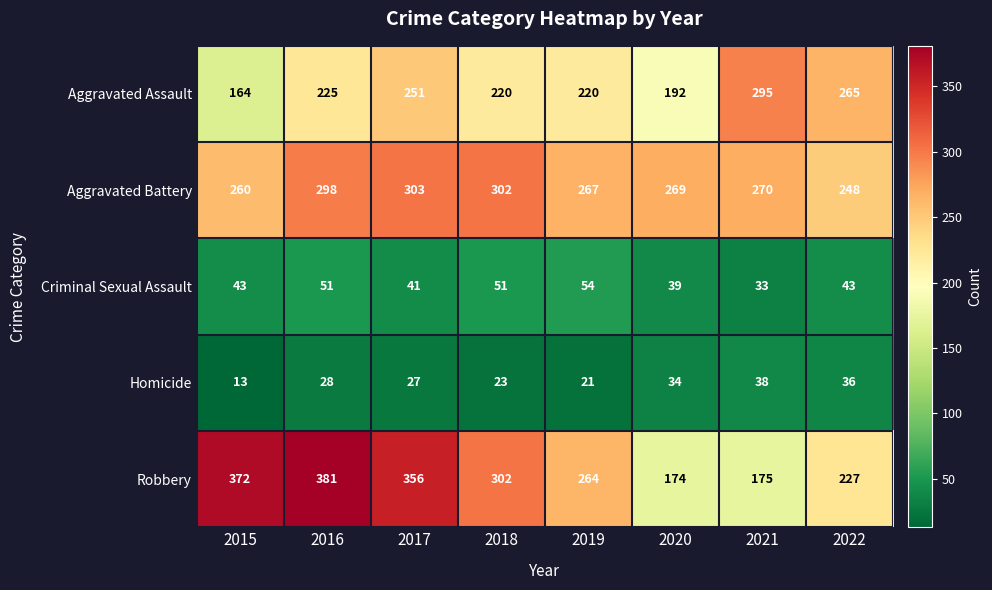

Between 2018 and 2022, which series saw the biggest shift?

Robbery